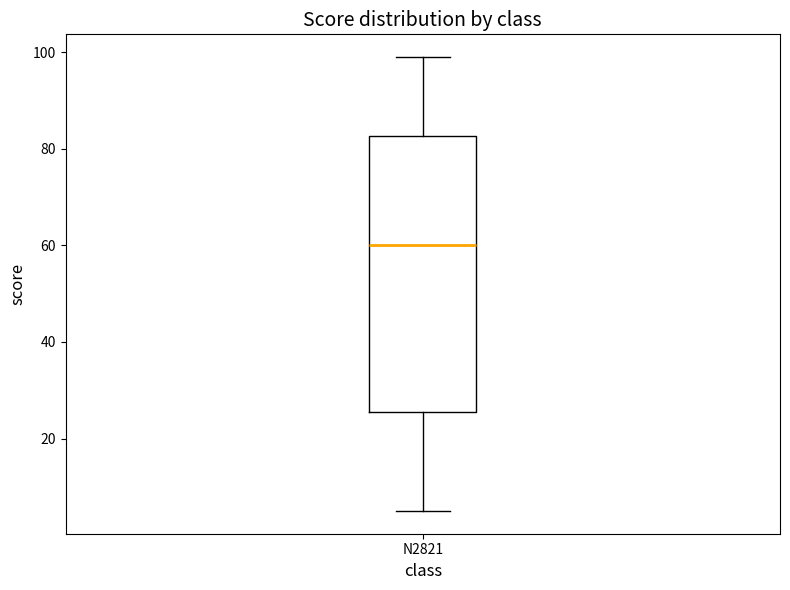

Where does the lower whisker of the box for N2821 end on the y-axis? The values are not printed on the chart, so give them approximately, as read against the axis.

6